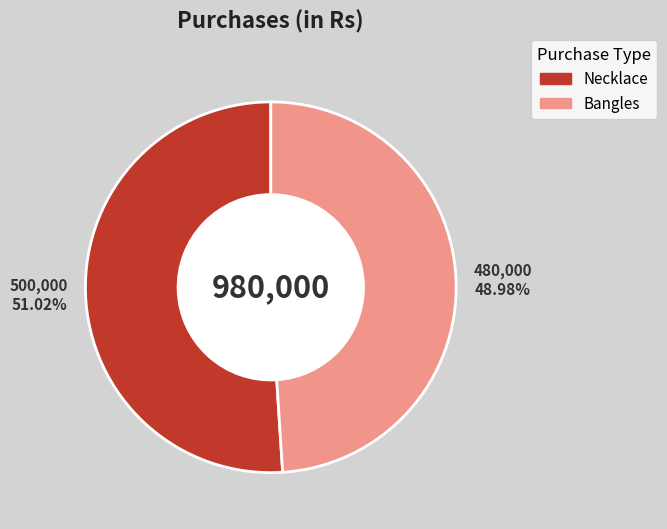

To the nearest percent, what percentage of the pie is Necklace?

51%